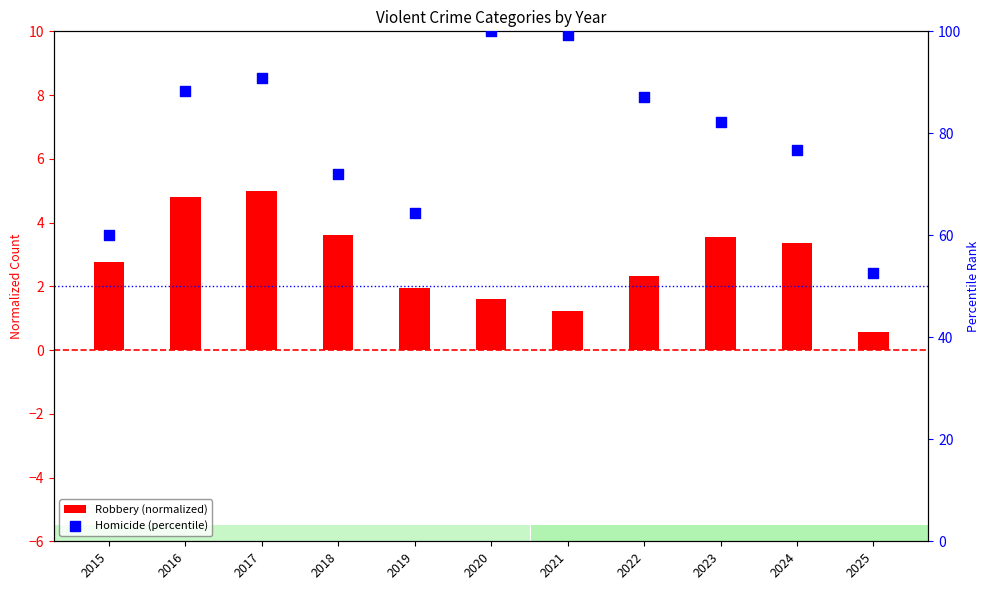

What are all the series names shown in the legend?

Robbery (normalized), Homicide (percentile)